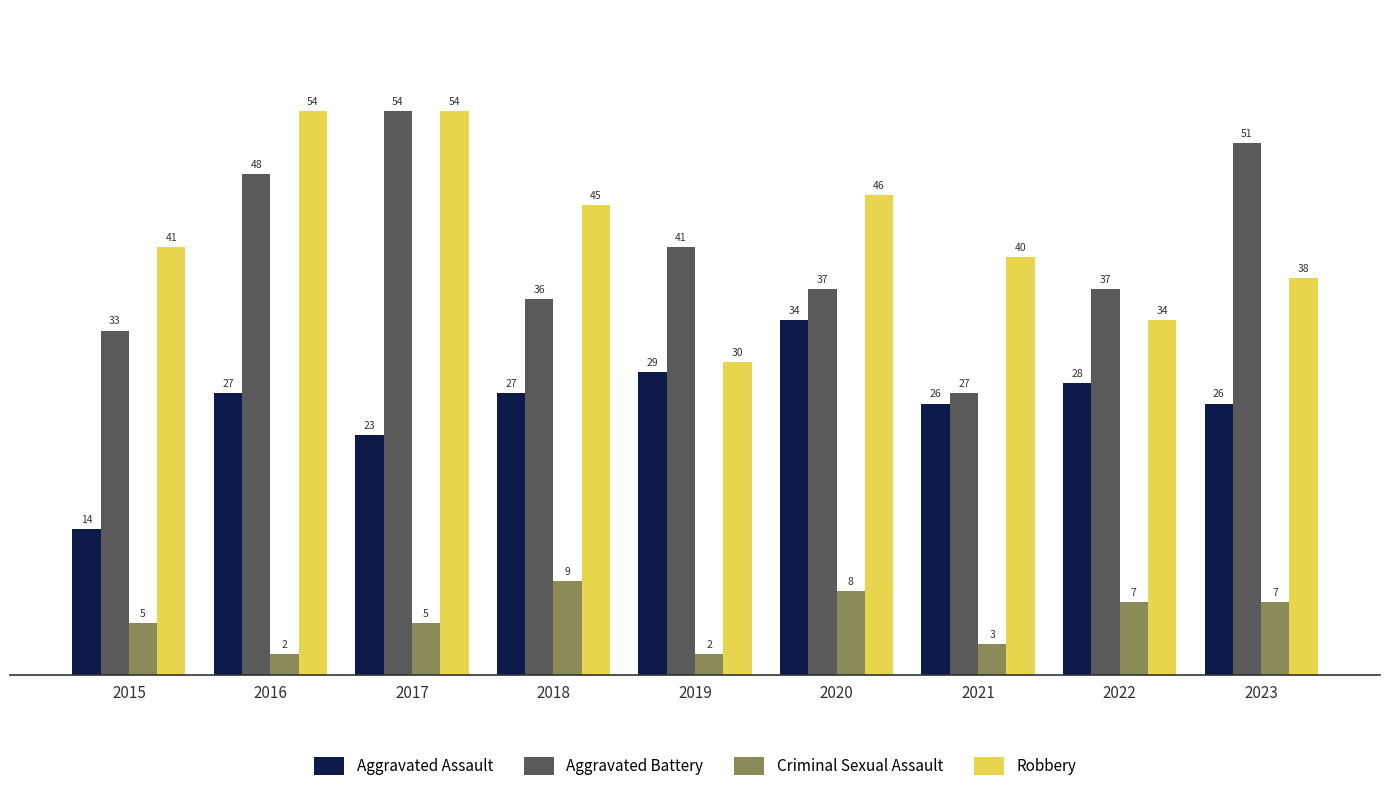

The Criminal Sexual Assault series shows 5 at 2015. True or false?

True